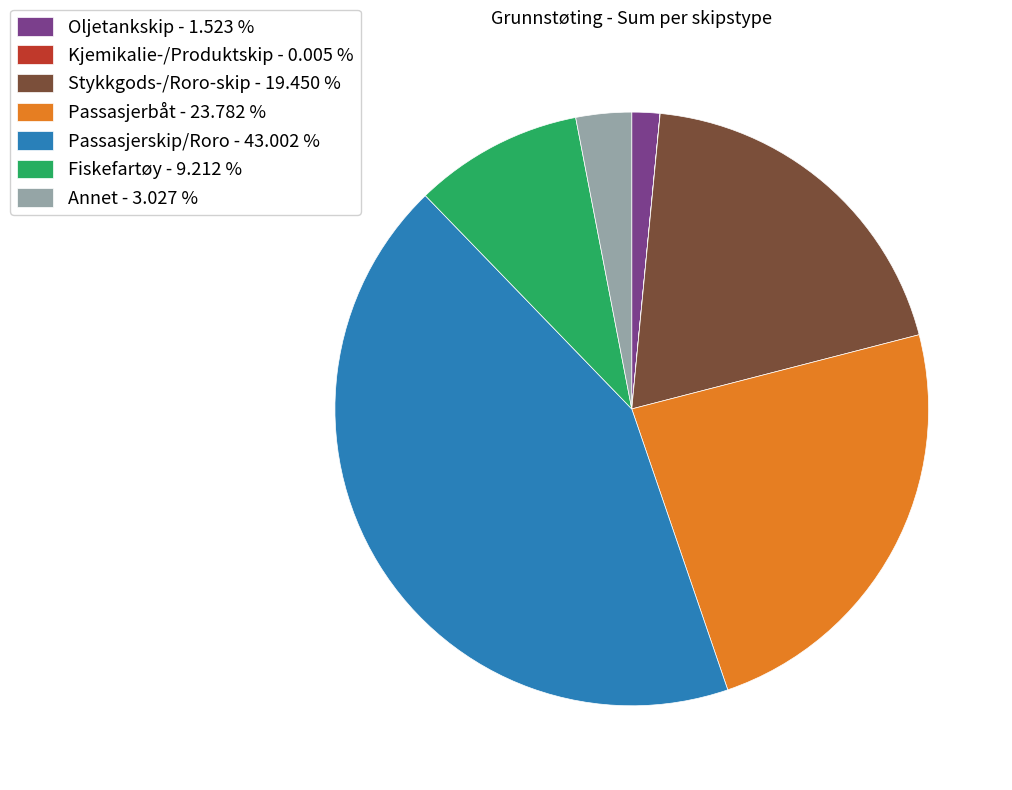

True or false: Stykkgods-/Roro-skip accounts for 30% of the total.

False